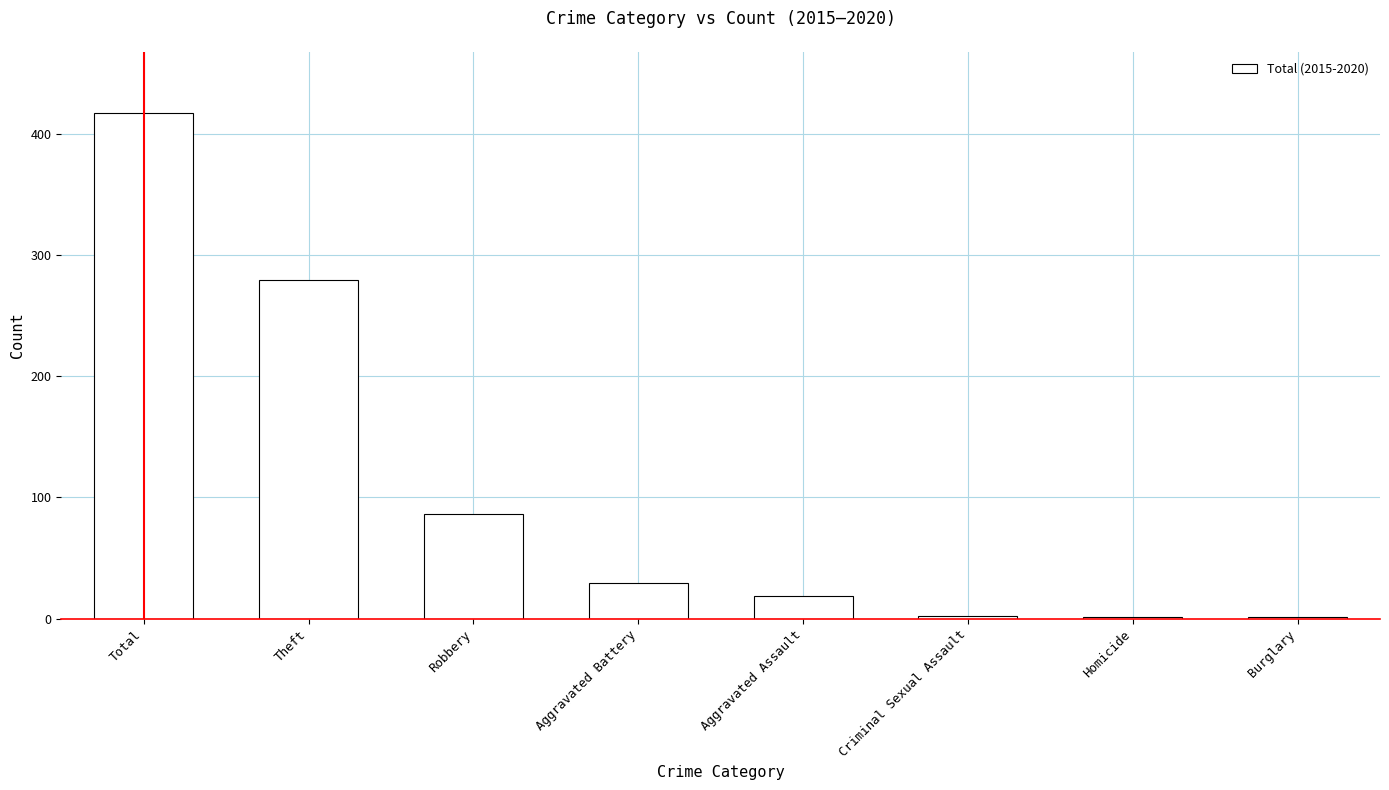

Are the bars horizontal?

No